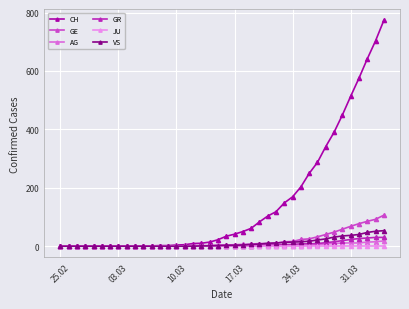

List the series in order of their peak value, lowest first.

JU, AG, GR, VS, GE, CH